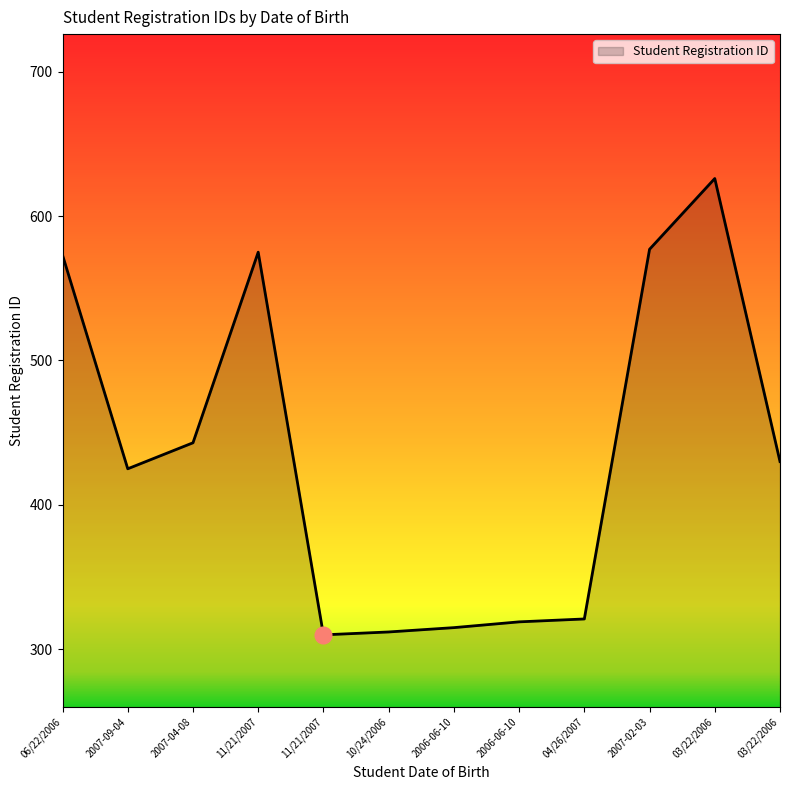

What is the difference between the values at 03/22/2006 and 11/21/2007?

51